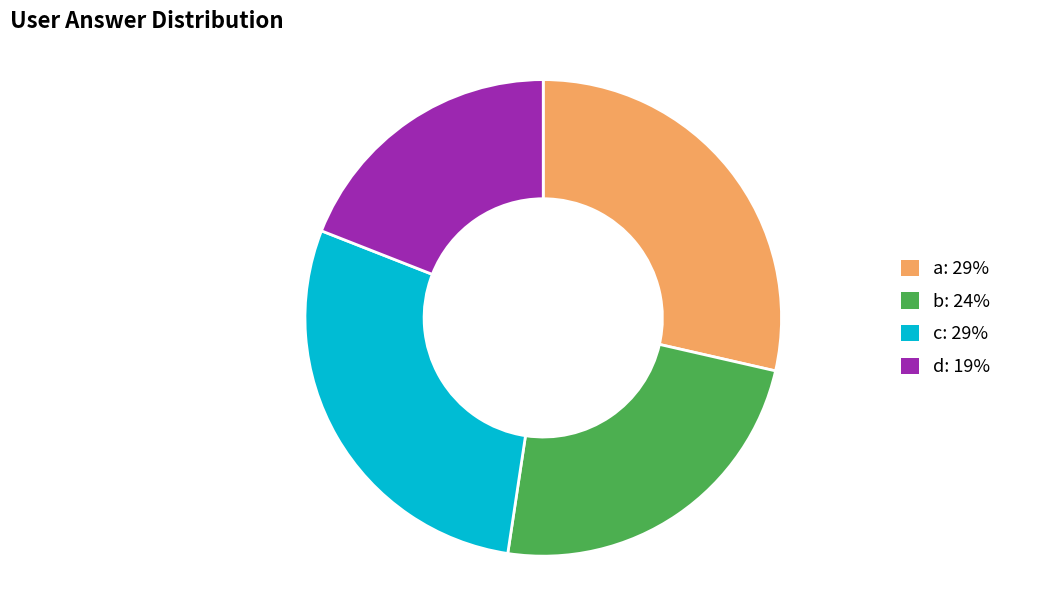

Do c and b together represent more than half of the pie?

Yes